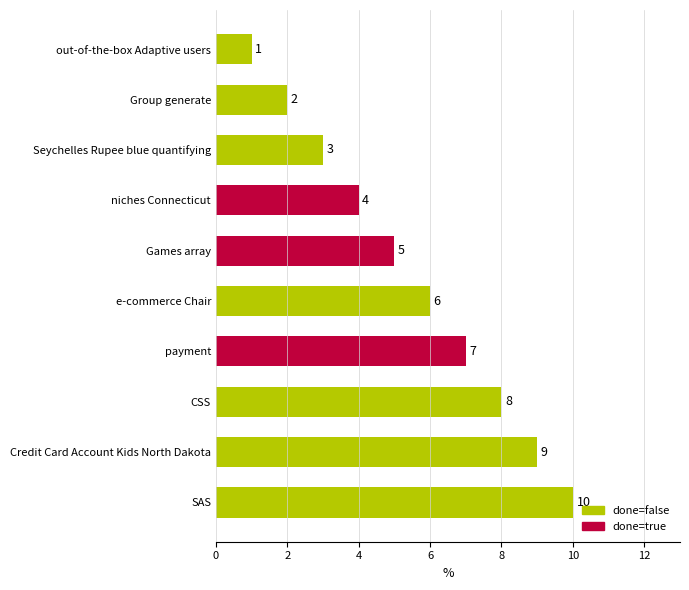

True or false: the data shows 11 at e-commerce Chair.

False